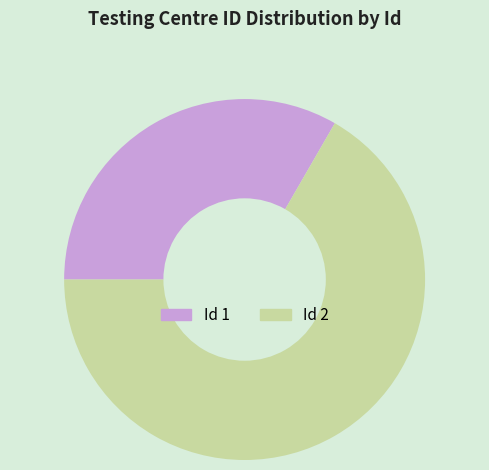

Does any single category account for the majority?

Yes